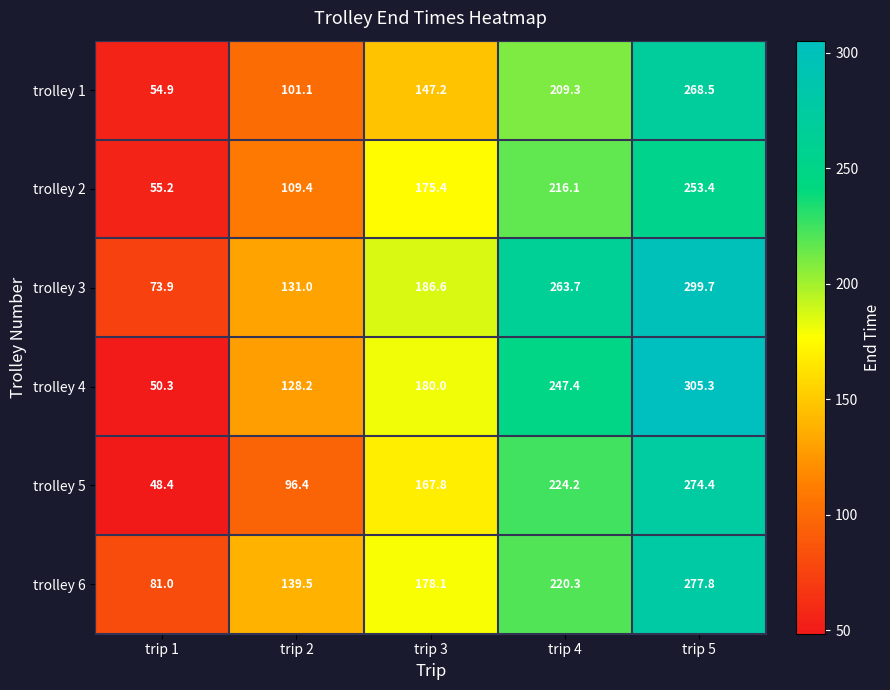

True or false: trolley 3 has a value of 299.7 at trip 5.

True